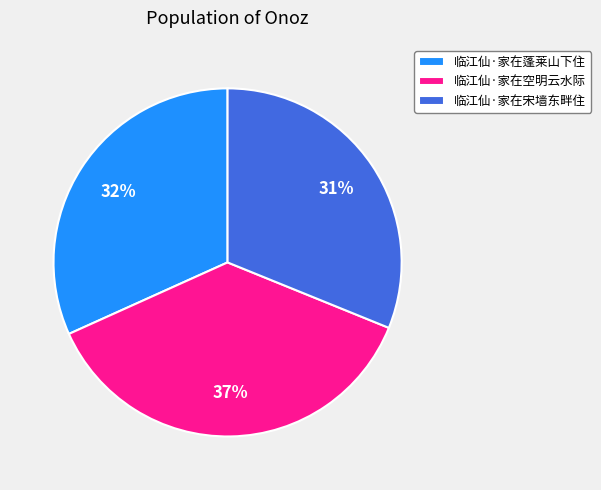

Which slice is the smallest?

临江仙·家在宋墙东畔住